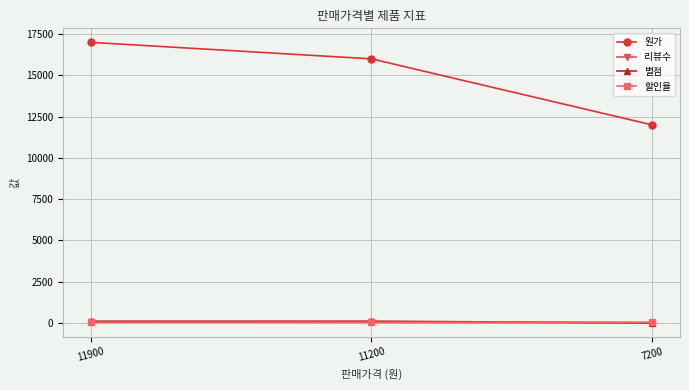

Is it true that 별점 equals 99 at 11900?

True